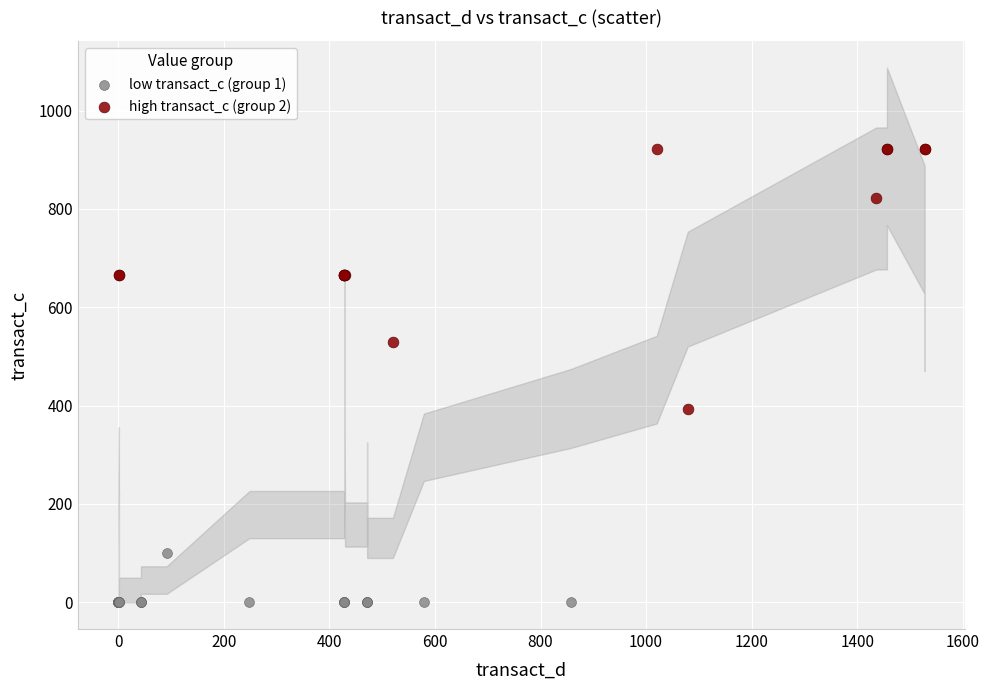

Which series has the widest spread of Y values?

high transact_c (group 2)